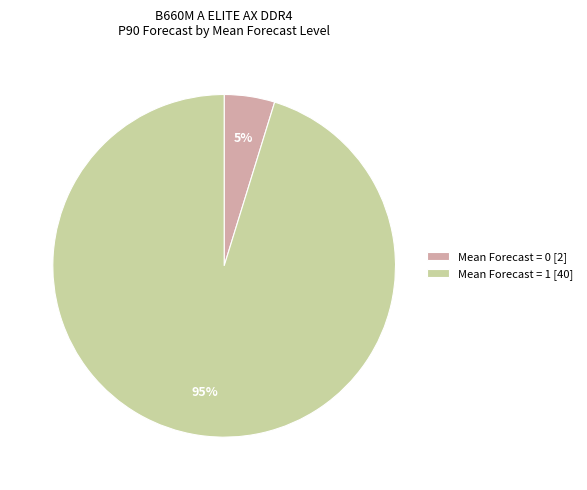

What is the smallest slice in the pie chart?

Mean Forecast = 0 [2]